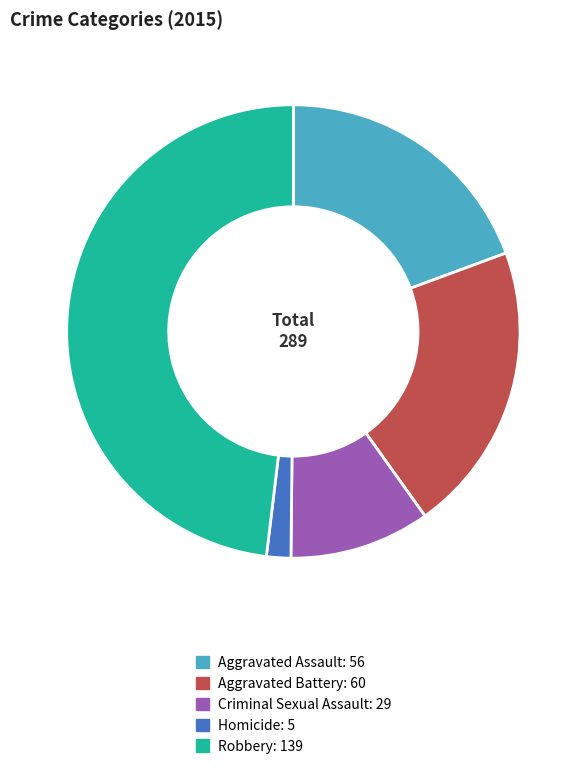

What is the ratio of the value at Aggravated Assault to the value at Criminal Sexual Assault?

1.9